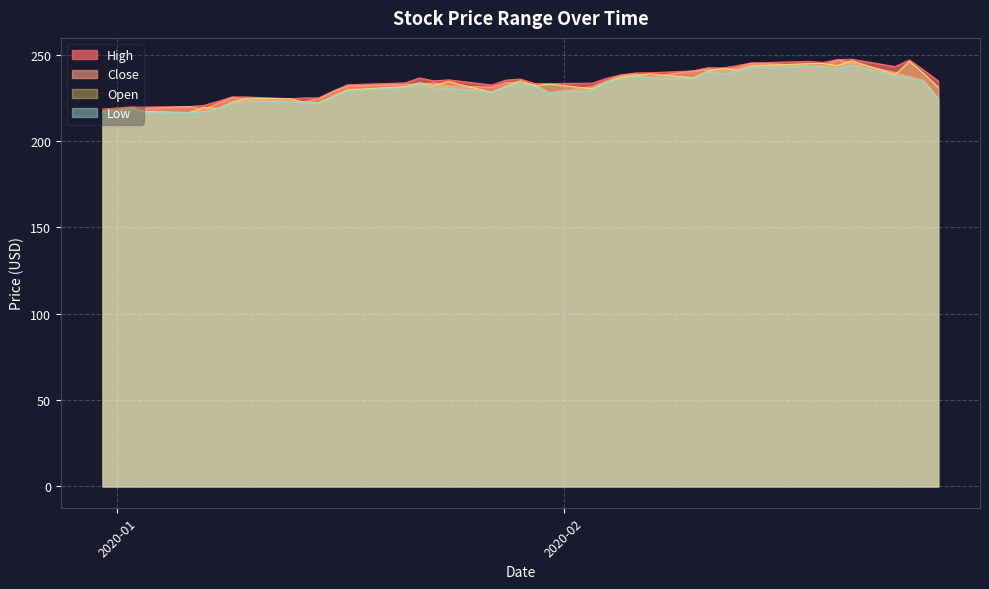

Count the number of data series in this chart.

4